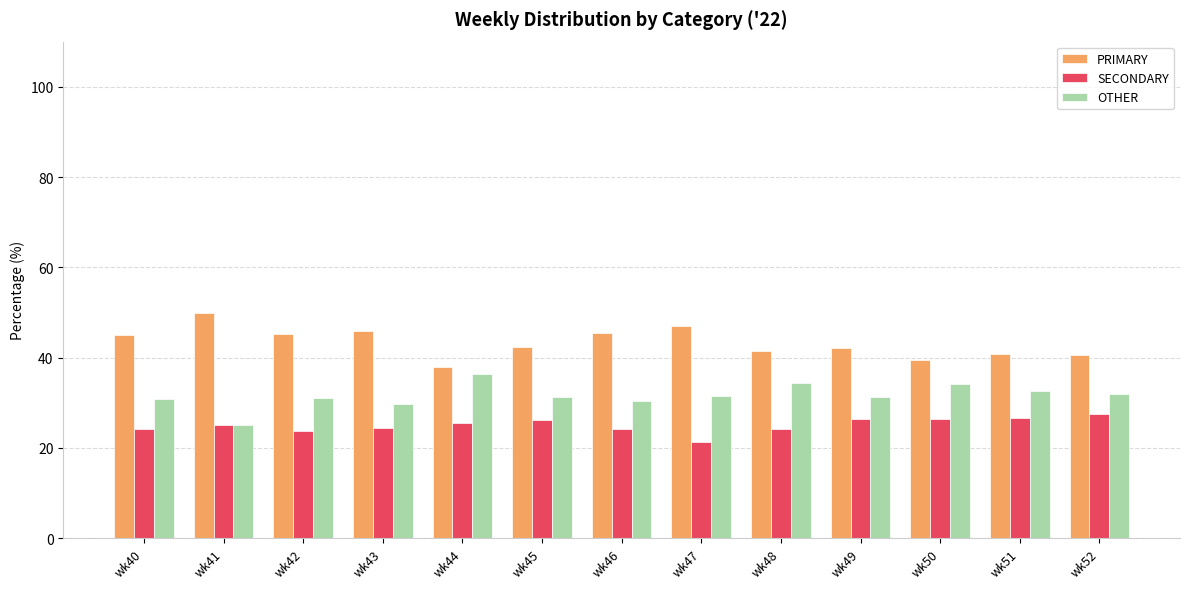

What is the average value of the SECONDARY series?

25.1